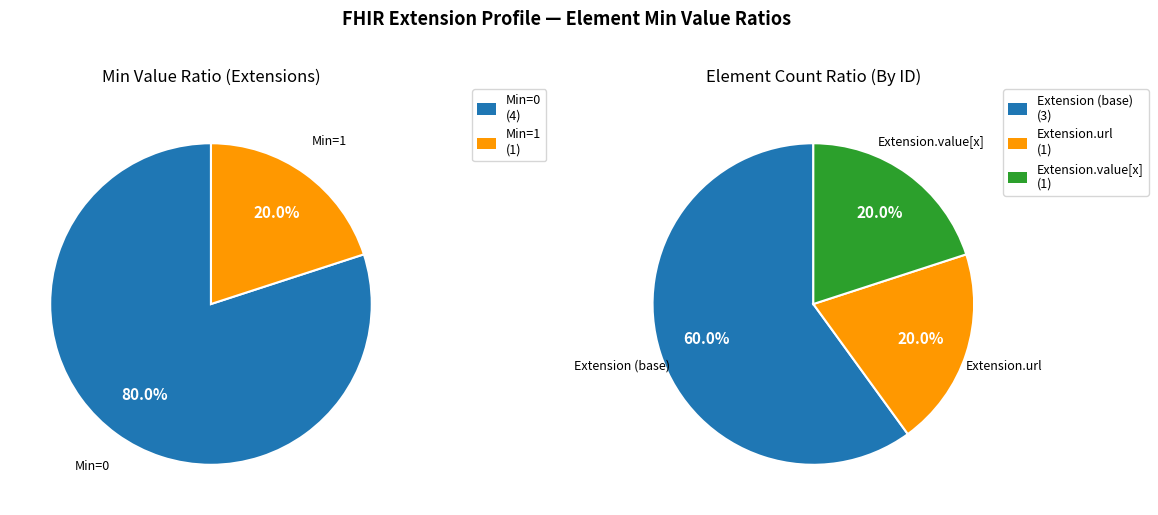

Is it true that Extension.id is 14% of the pie?

False